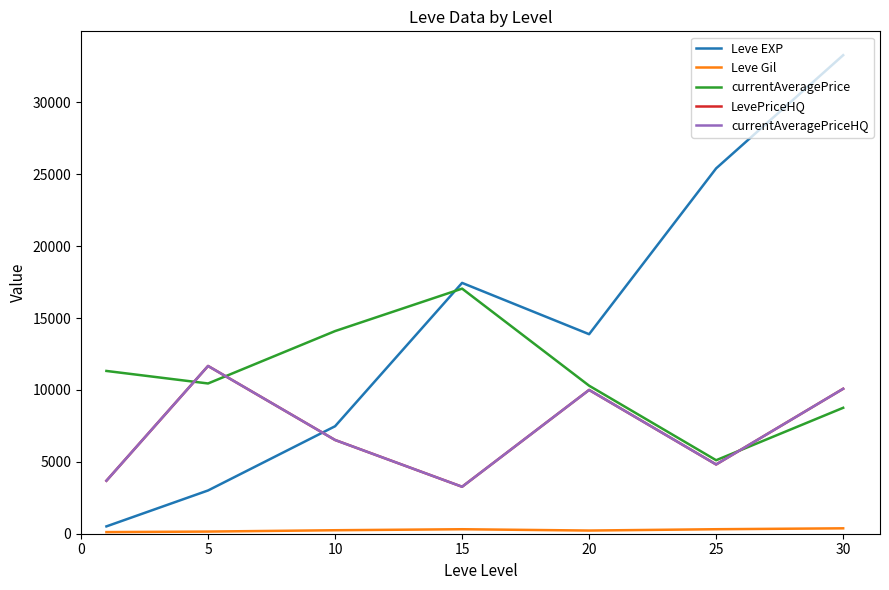

True or false: currentAveragePriceHQ and Leve Gil cross at least once.

False